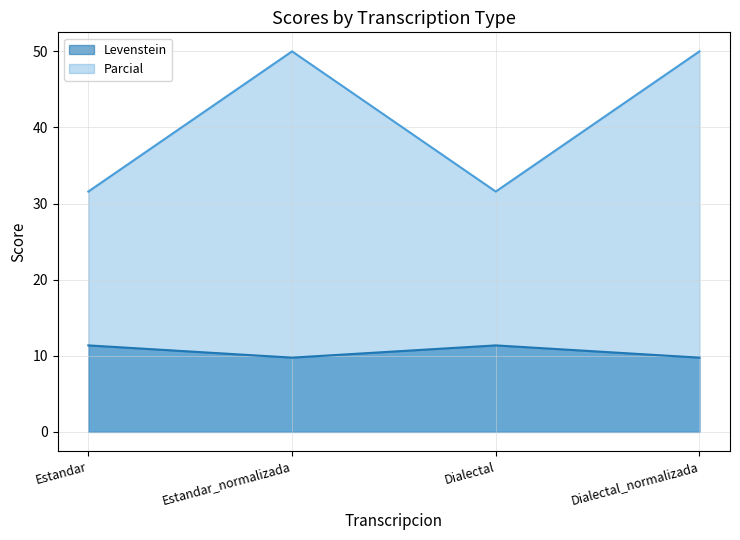

List the series in order of their overall mean, highest first.

Parcial, Levenstein